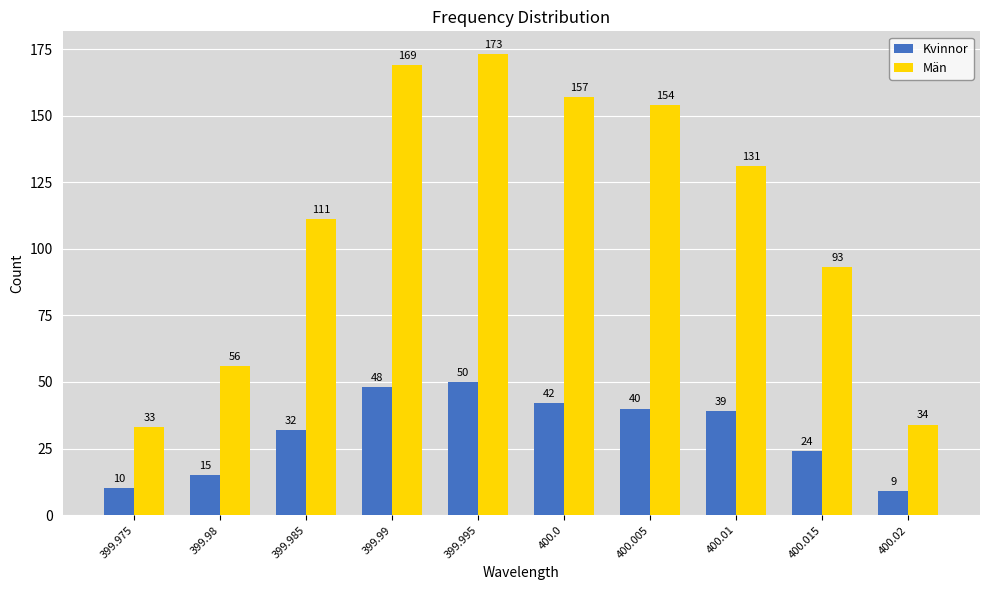

What is the spread (max minus min) of values at 399.975?

23